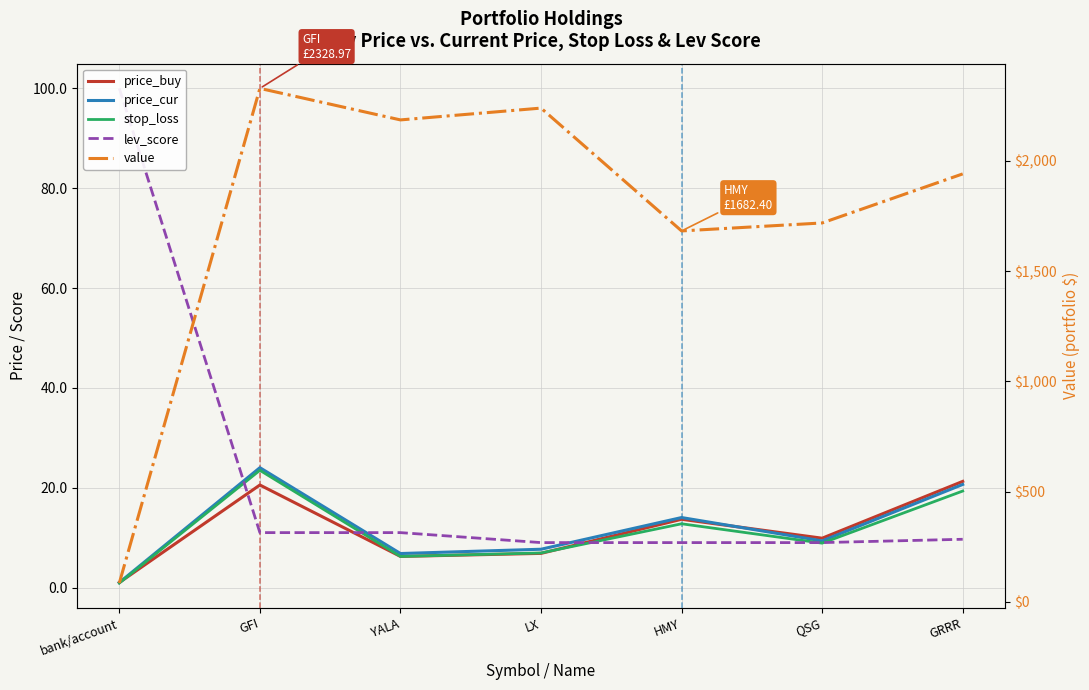

Which series has the largest total across all categories?

value